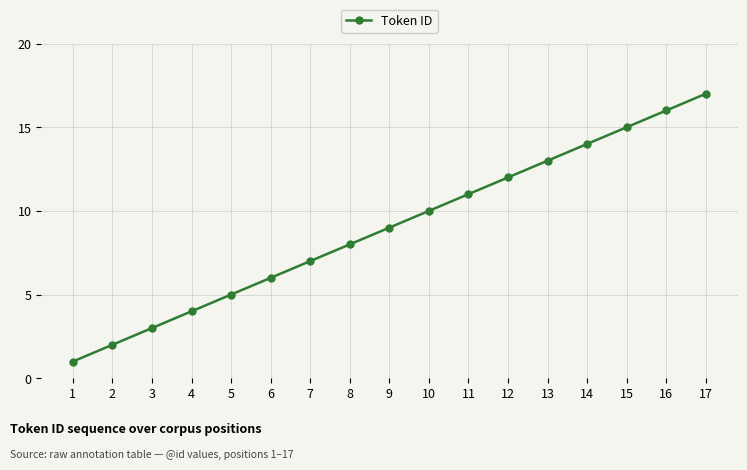

Rank the categories by value from highest to lowest.

17, 16, 15, 14, 13, 12, 11, 10, 9, 8, 7, 6, 5, 4, 3, 2, 1